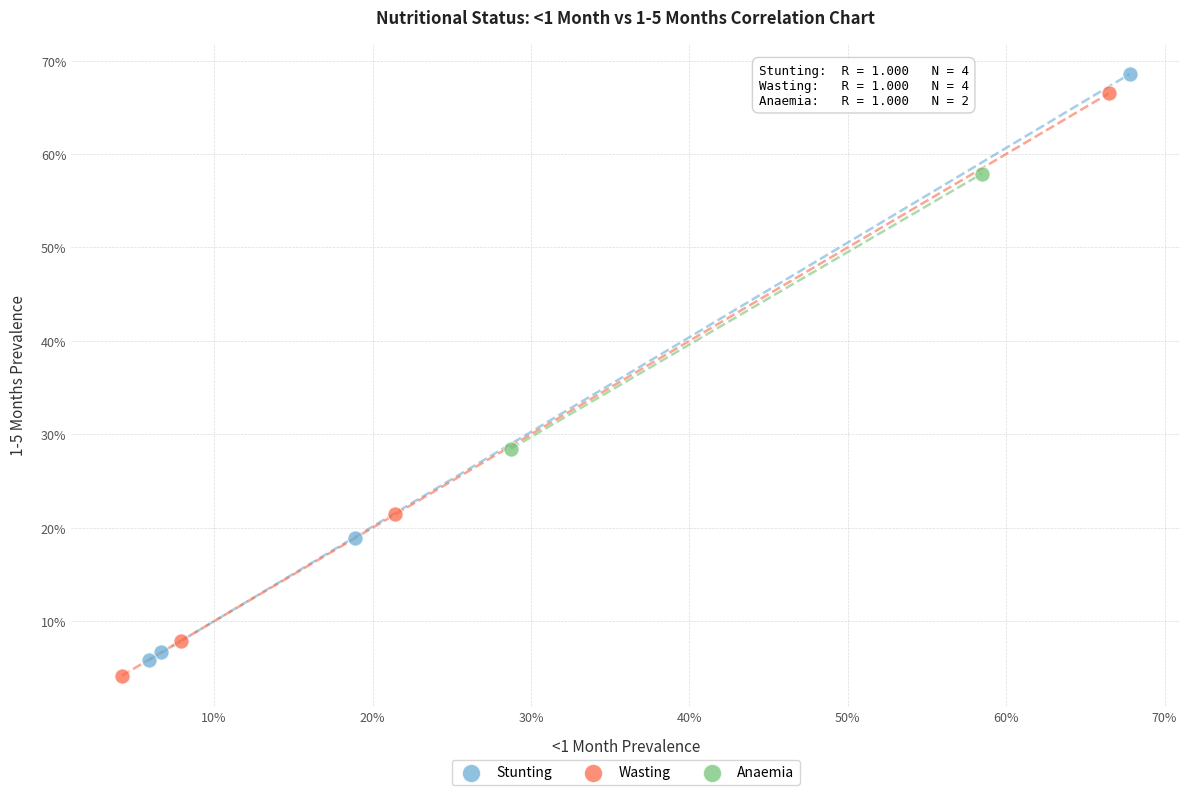

What are all the series names shown in the legend?

Stunting, Wasting, Anaemia